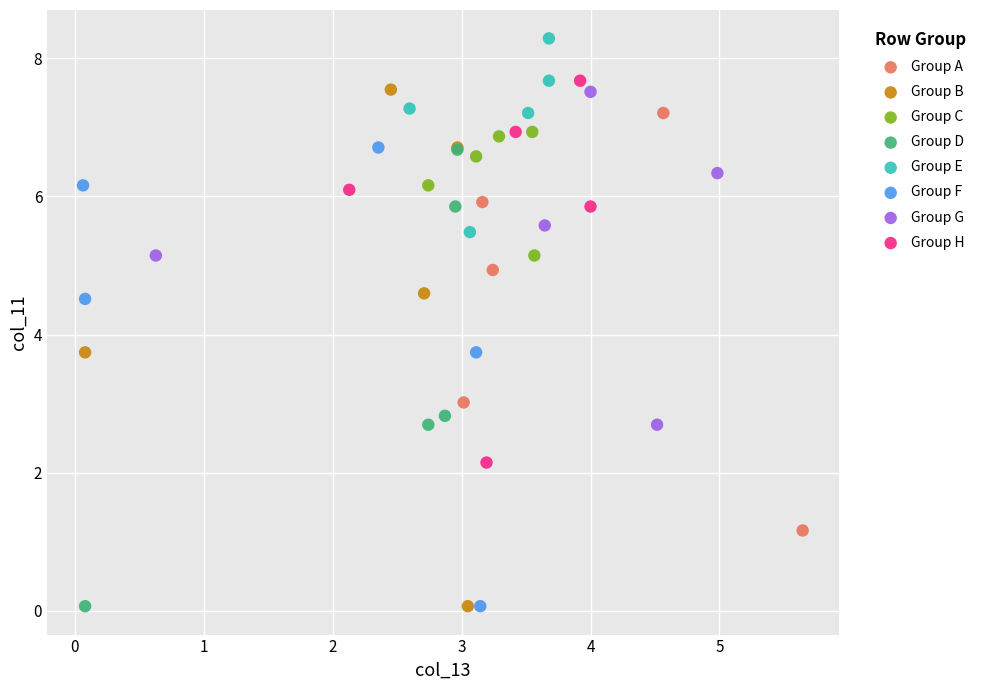

What are all the series names shown in the legend?

Group A, Group B, Group C, Group D, Group E, Group F, Group G, Group H